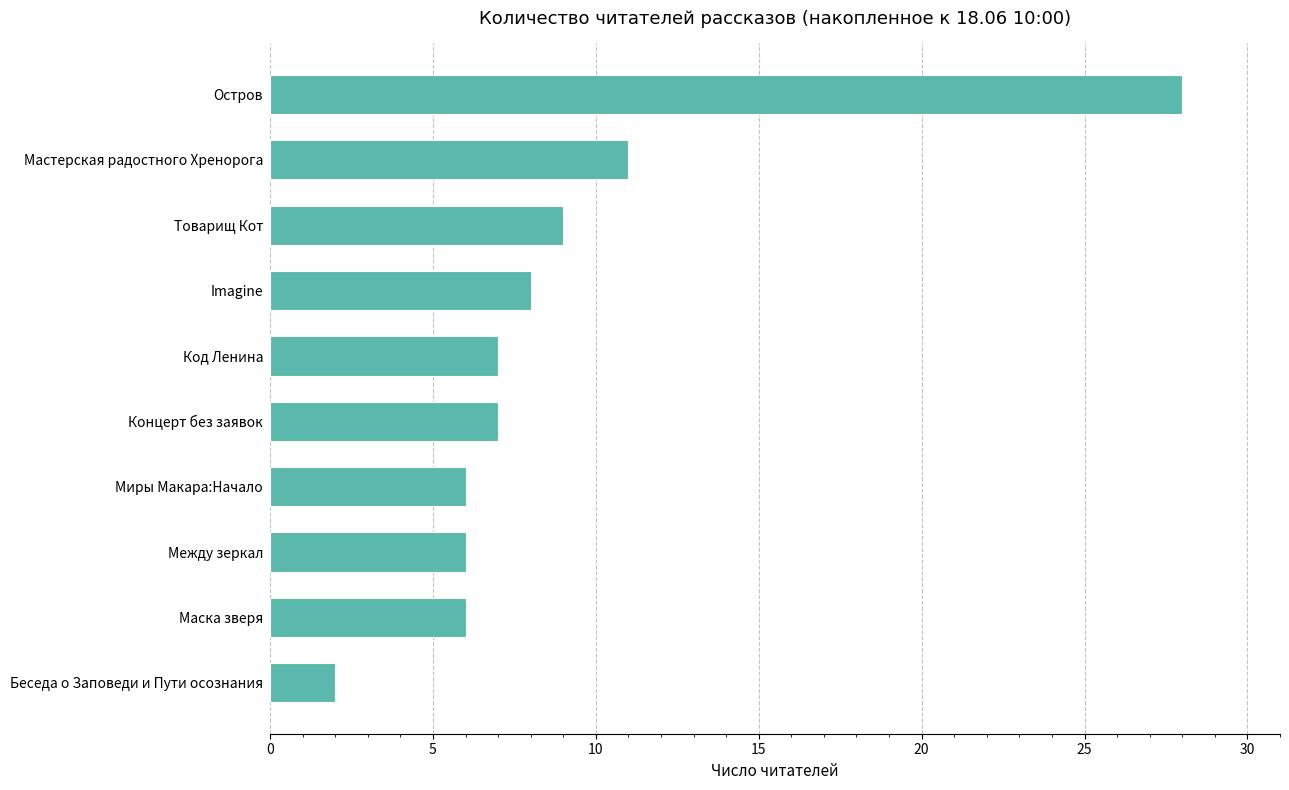

Count the number of categories in the chart.

10